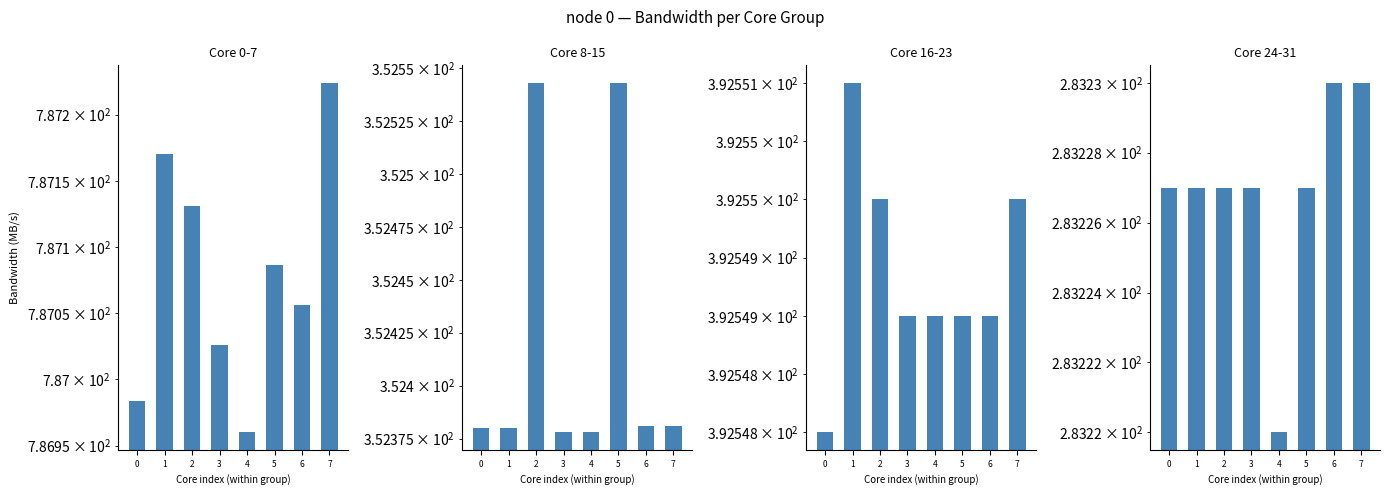

List the series in order of their peak value, highest first.

Core 0-7, Core 16-23, Core 8-15, Core 24-31